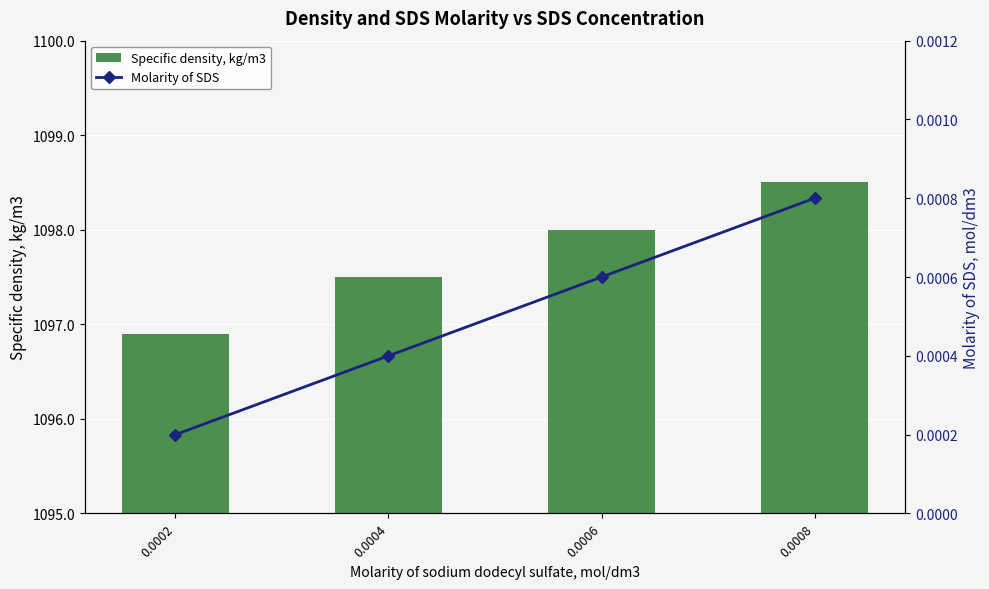

Between 0.0002 and 0.0006, which series saw the biggest shift?

Specific density, kg/m3